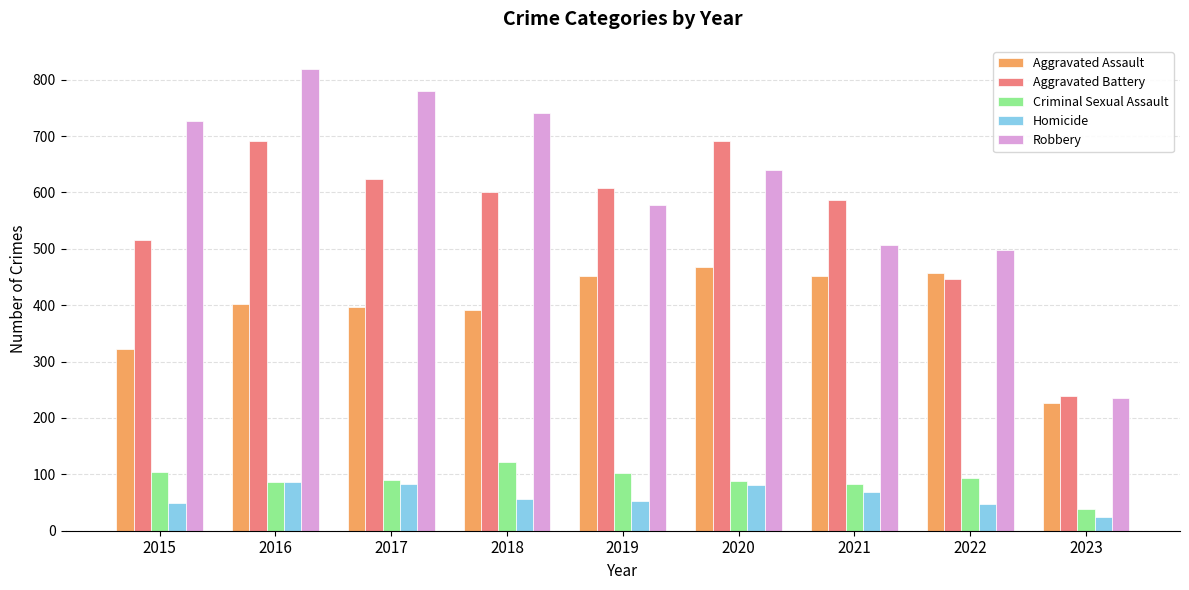

Is the value of Robbery at 2022 greater than the value of Criminal Sexual Assault at 2023?

Yes